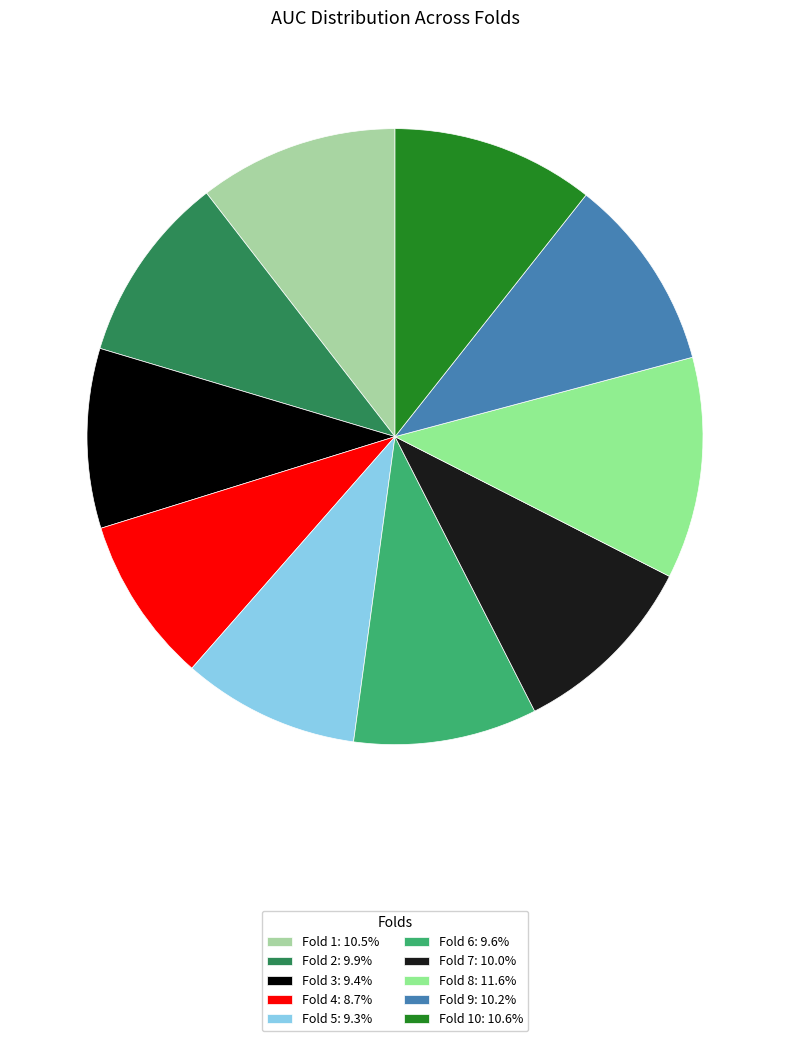

To the nearest percent, what is the average slice percentage?

10%